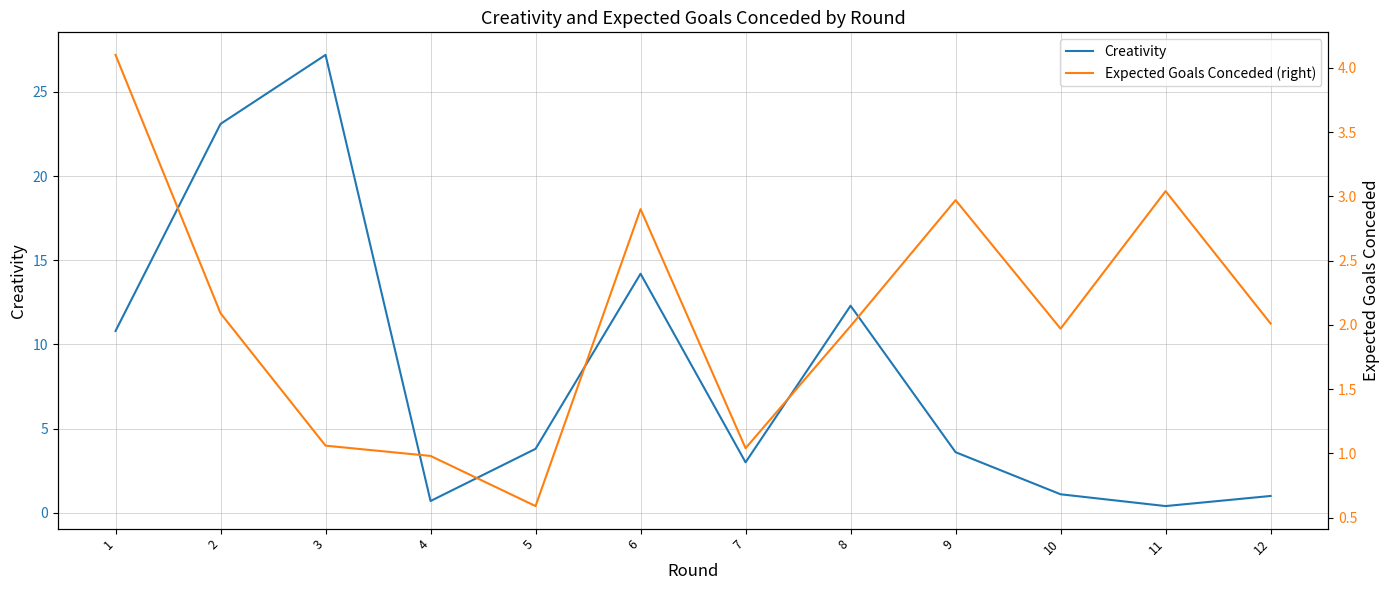

Which category has the lowest value across all series?

11